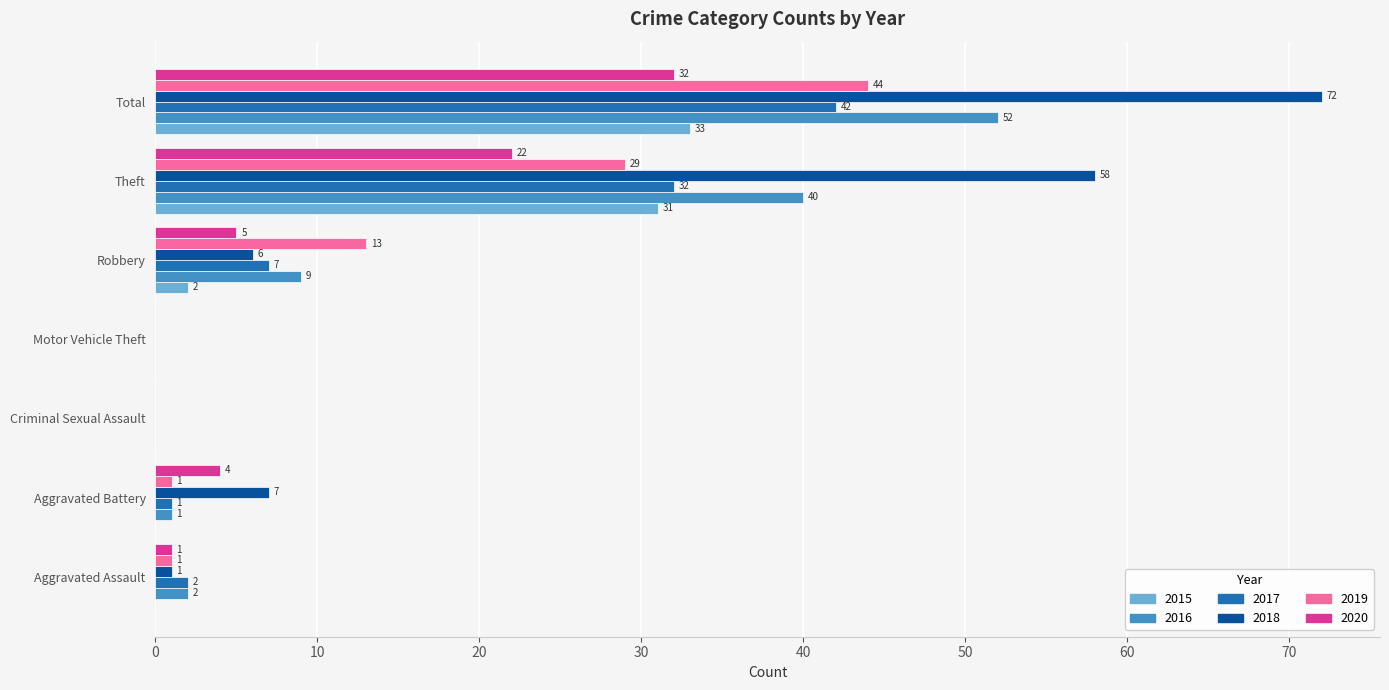

Between Criminal Sexual Assault and Total, which series saw the biggest shift?

2018